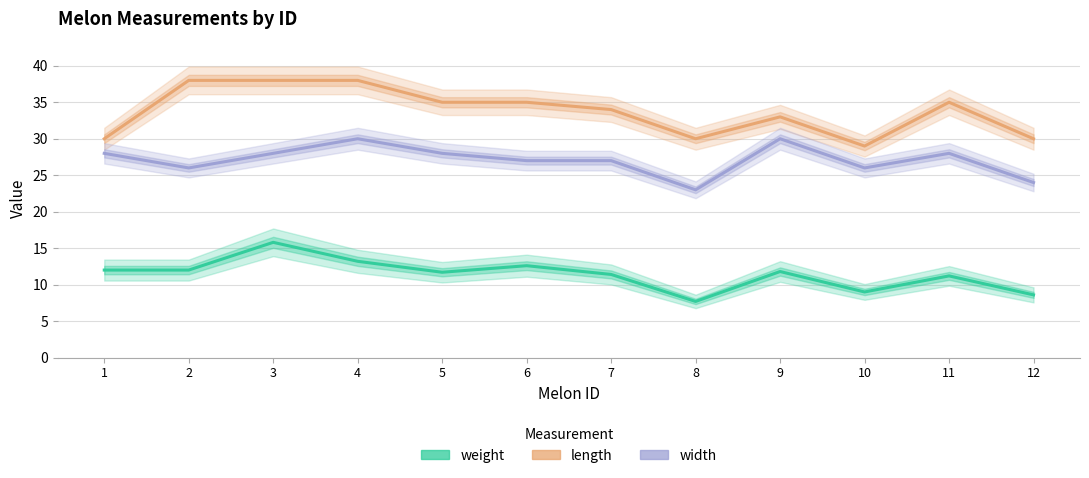

Reading left to right, list all the values displayed in this chart.

weight: 1=12.0	2=12.0	3=15.8	4=13.2	5=11.7	6=12.6	7=11.4	8=7.7	9=11.8	10=9.0	11=11.2	12=8.6
length: 1=30.0	2=38.0	3=38.0	4=38.0	5=35.0	6=35.0	7=34.0	8=30.0	9=33.0	10=29.0	11=35.0	12=30.0
width: 1=28.0	2=26.0	3=28.0	4=30.0	5=28.0	6=27.0	7=27.0	8=23.0	9=30.0	10=26.0	11=28.0	12=24.0